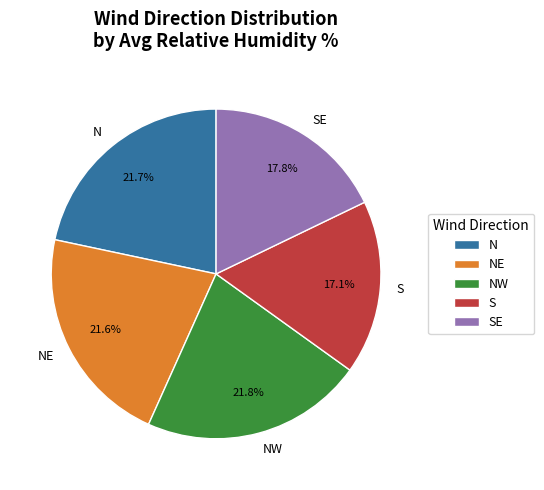

What portion of the pie excludes SE?

82.2%